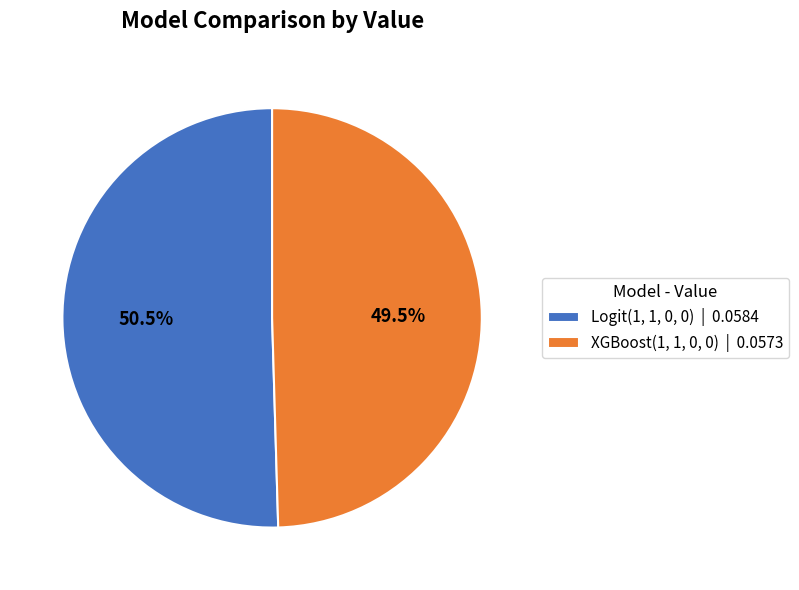

Which category accounts for the majority?

Logit(1, 1, 0, 0)